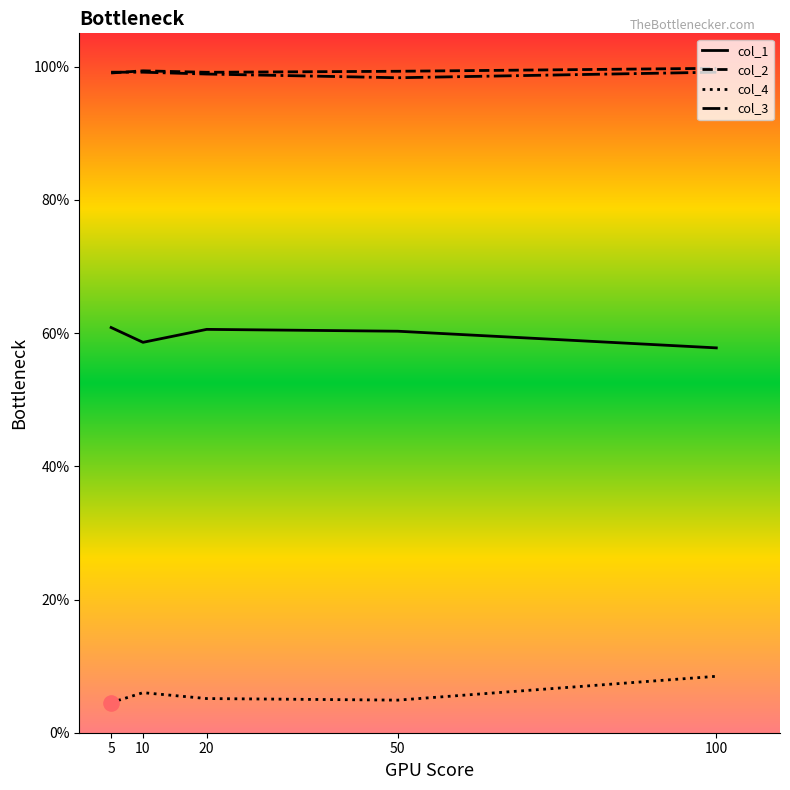

What are all the series names shown in the legend?

col_1, col_2, col_4, col_3